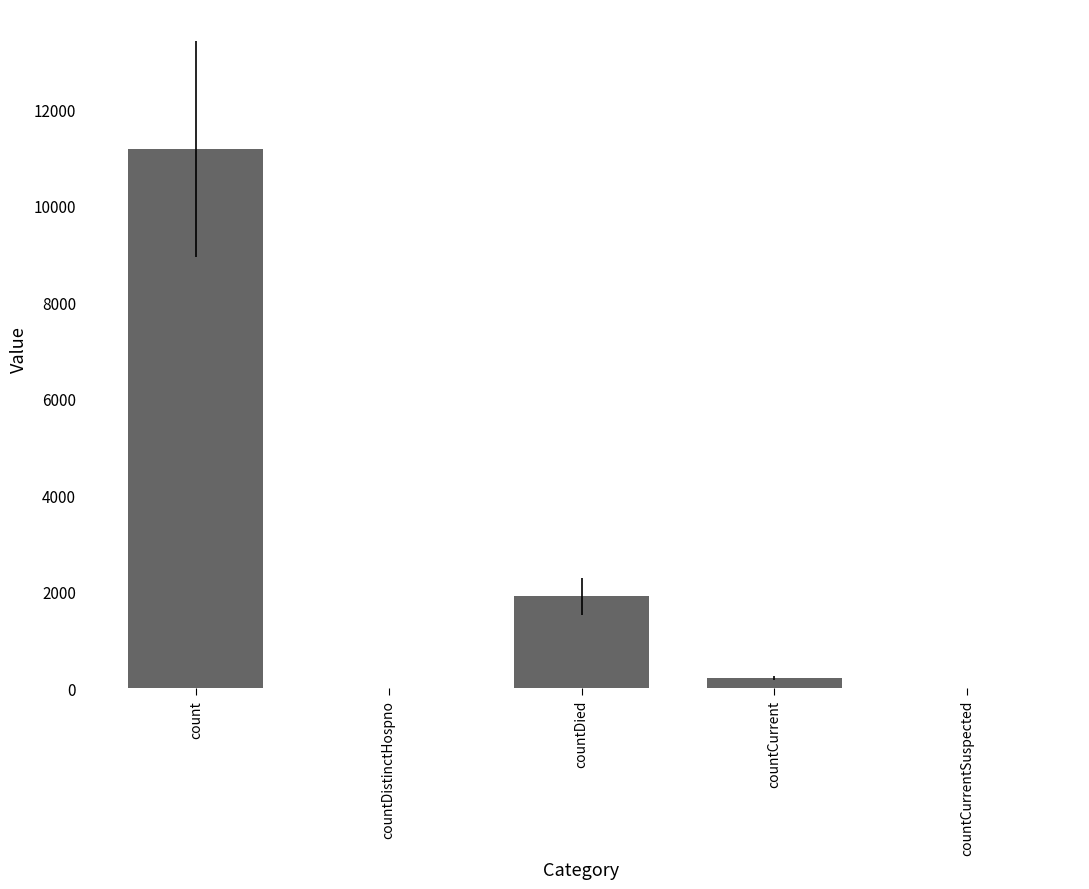

Between countDistinctHospno and countDied, which is larger?

countDied